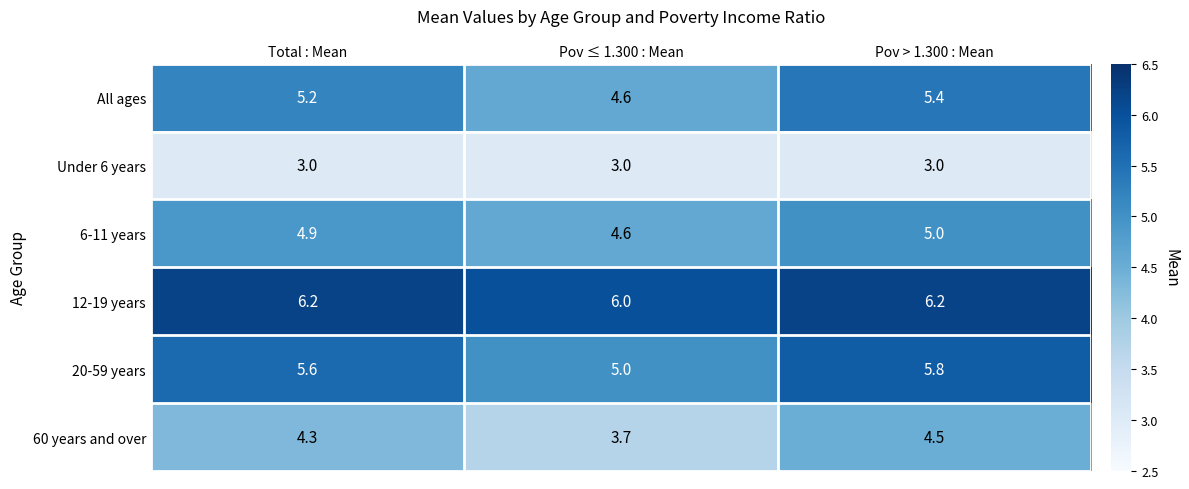

Count the number of data series in this chart.

6